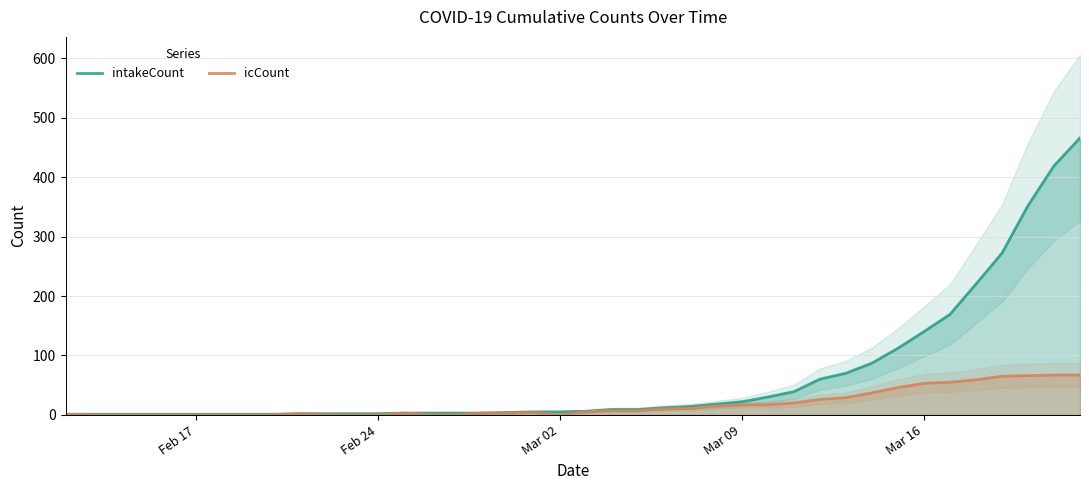

What is the maximum value for intakeCount?

466